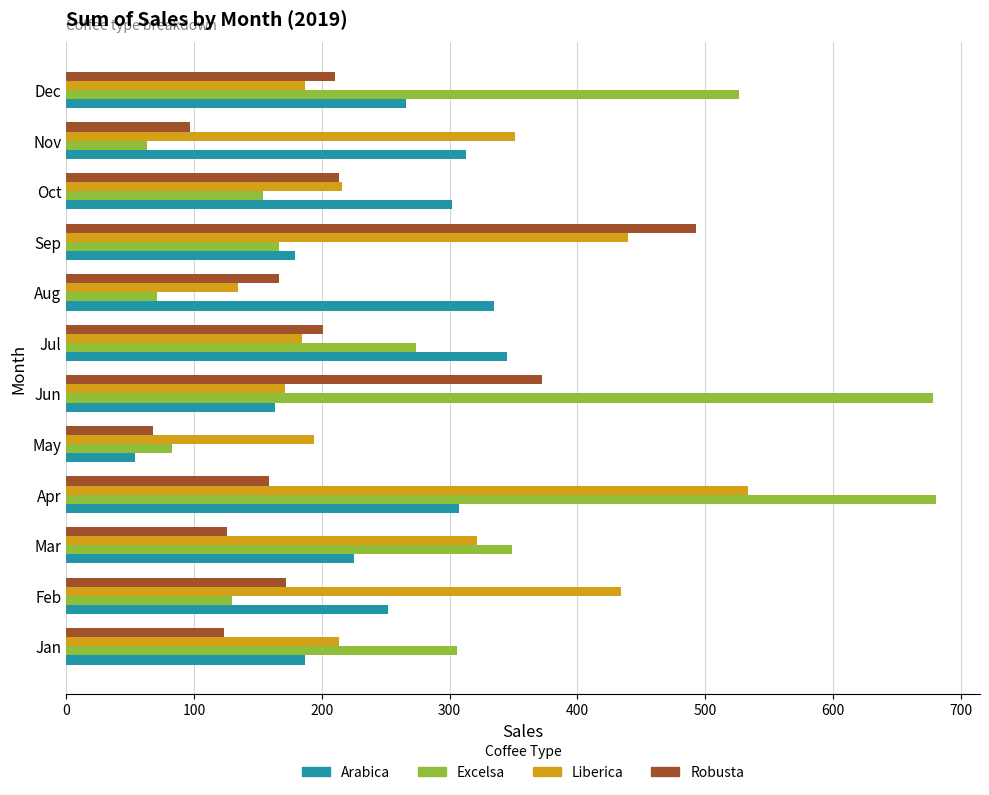

What value does the Excelsa series have at Aug?

71.0